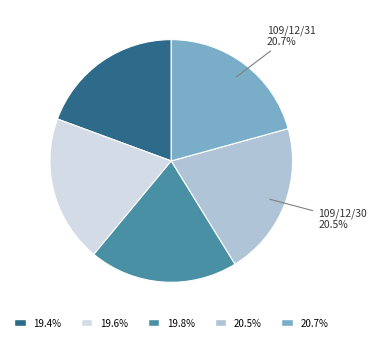

Do 19.8% and 19.4% together represent more than half of the pie?

No